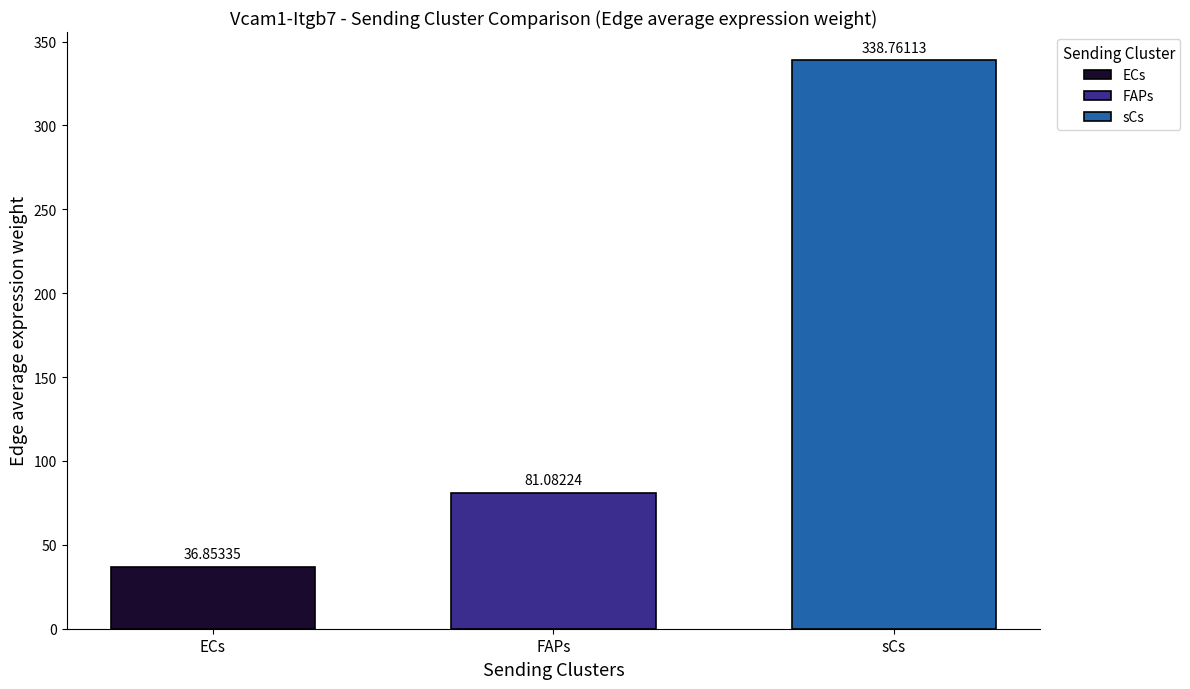

What is the spread (max minus min) of values at FAPs?

301.9